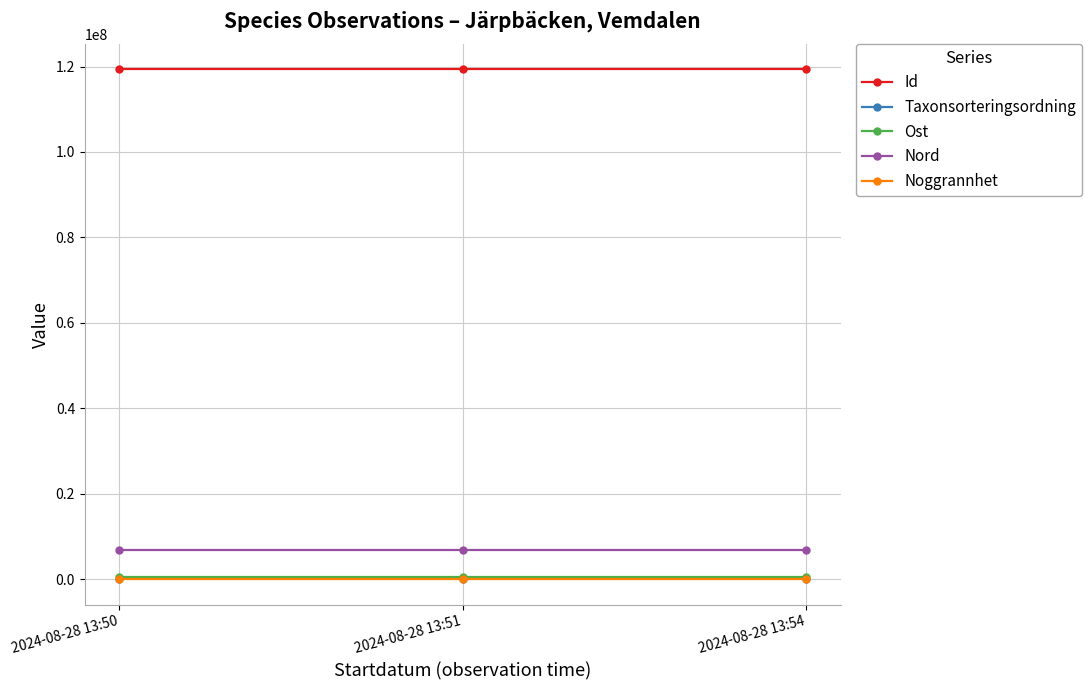

What is the maximum value shown in the chart?

119386464